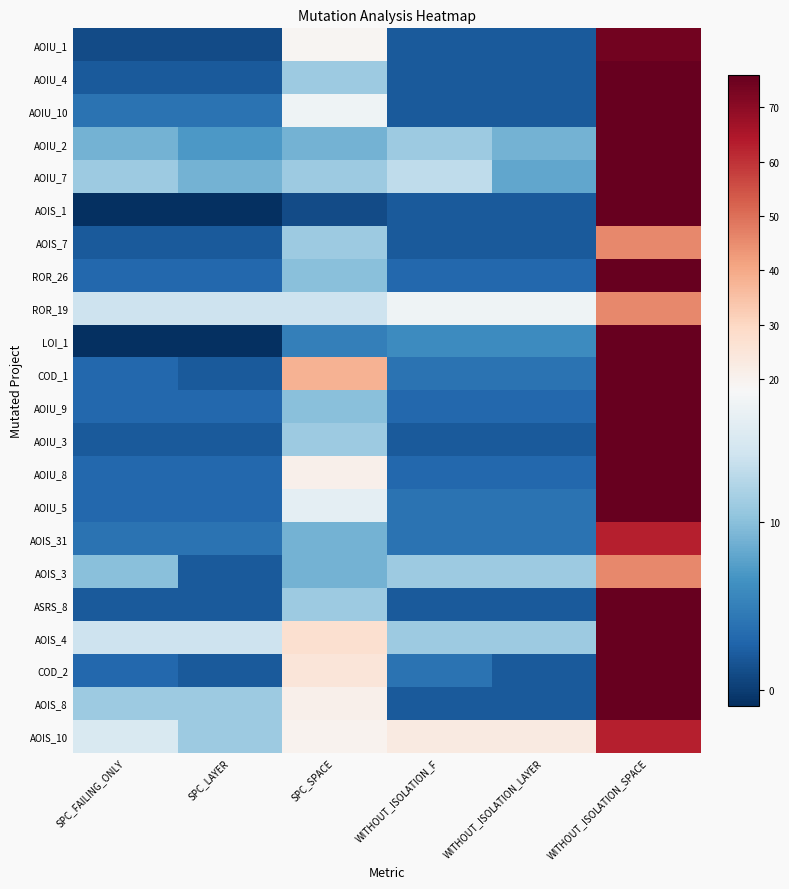

At which category does the chart reach its minimum across all series?

SPC_FAILING_ONLY